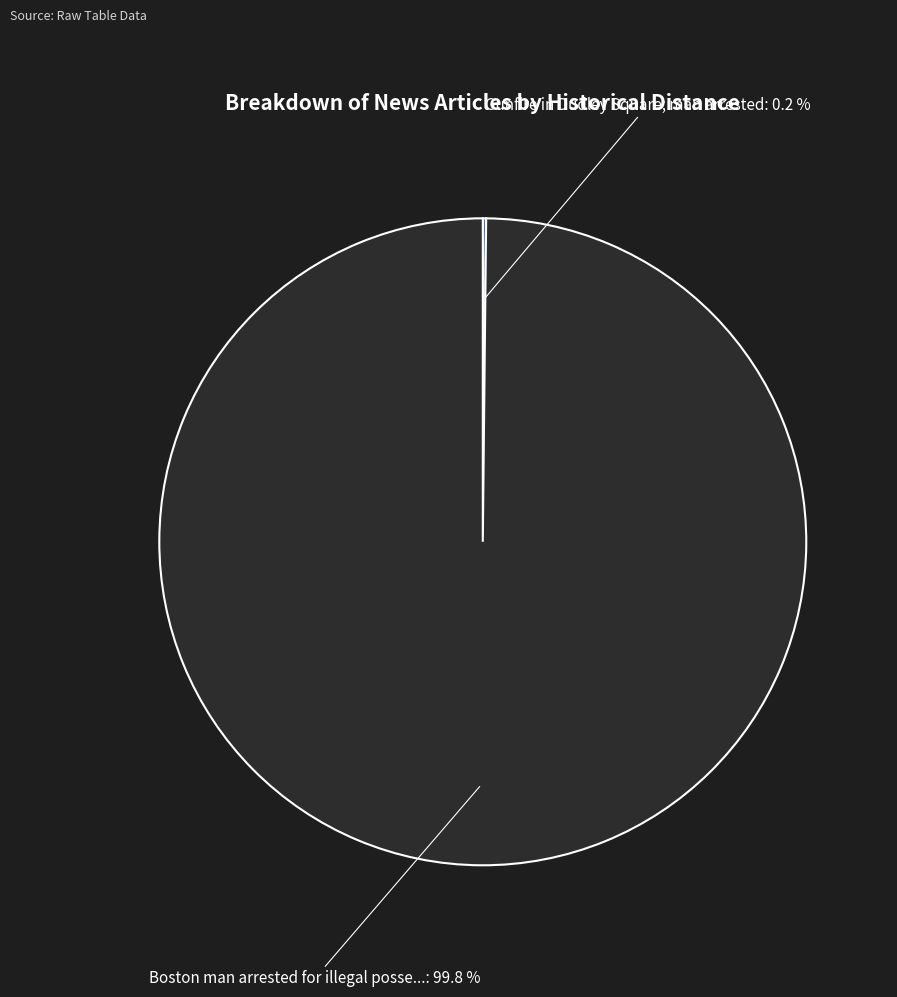

Is there a majority slice in this chart?

Yes